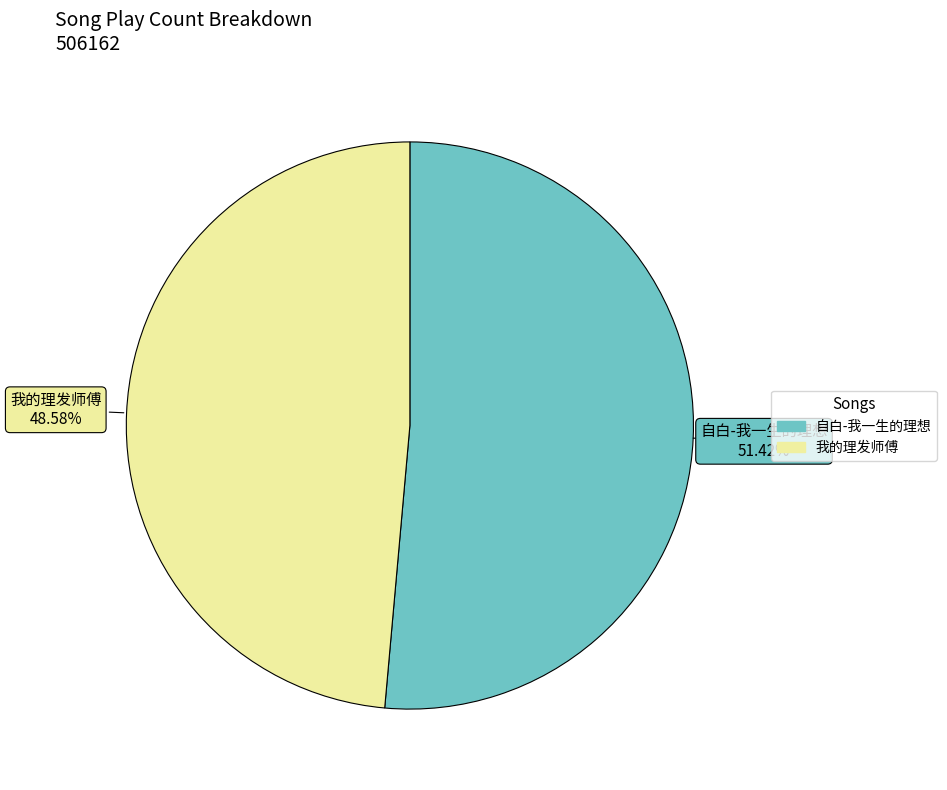

What is the ratio of the value at 我的理发师傅 to the value at 自白-我一生的理想?

0.9